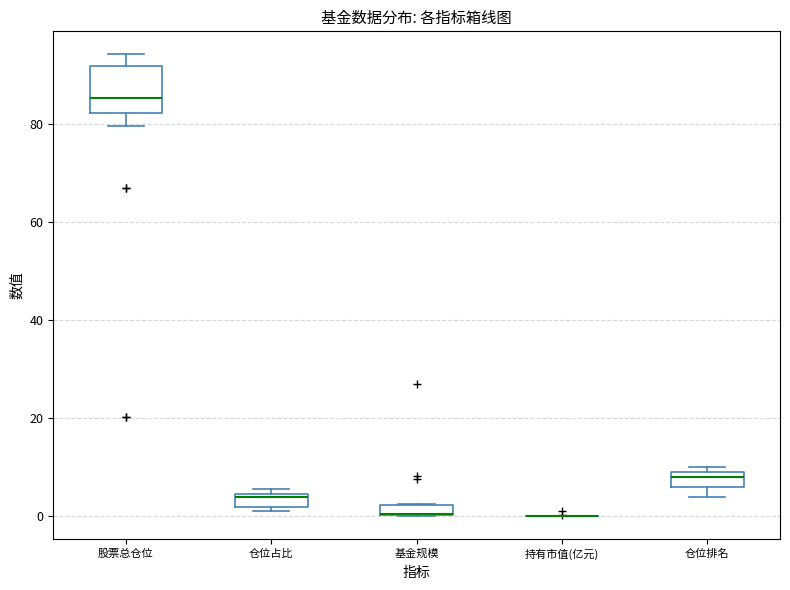

Which box is the tallest, from its lower edge to its upper edge?

股票总仓位